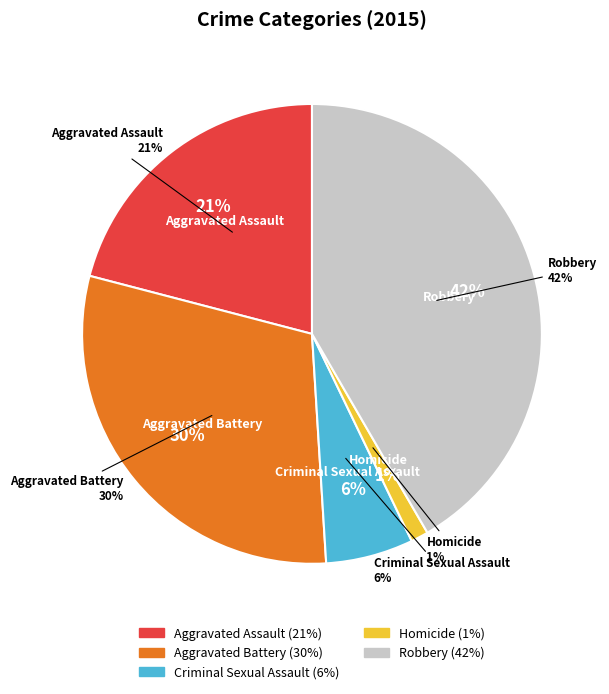

The Aggravated Assault slice represents 7% of the pie. True or false?

False